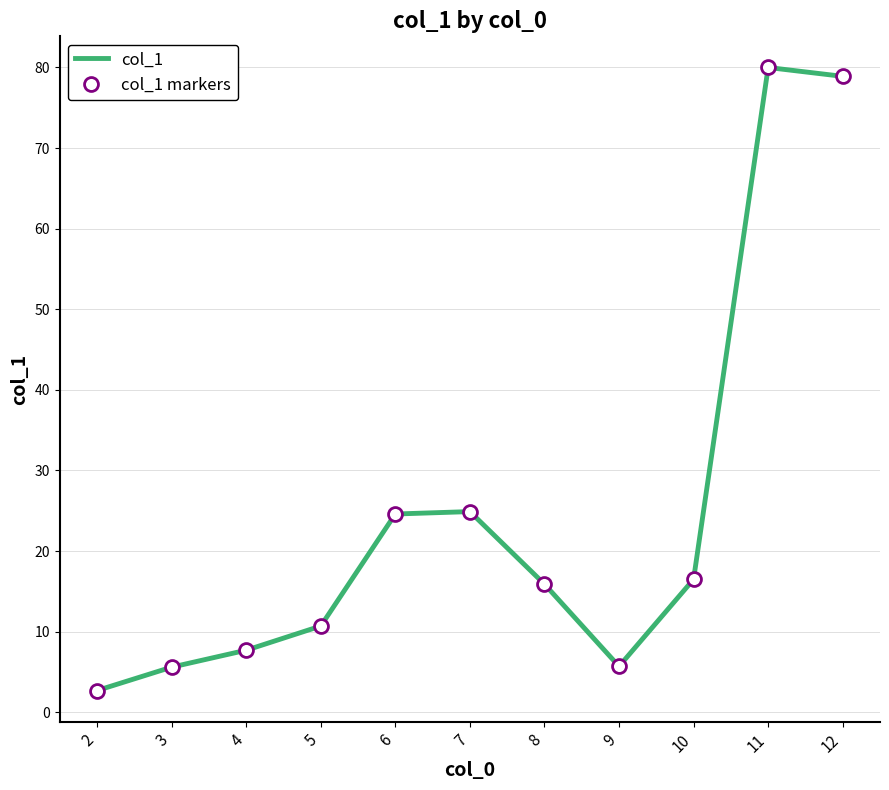

True or false: col_1 markers and col_1 intersect in this chart.

False